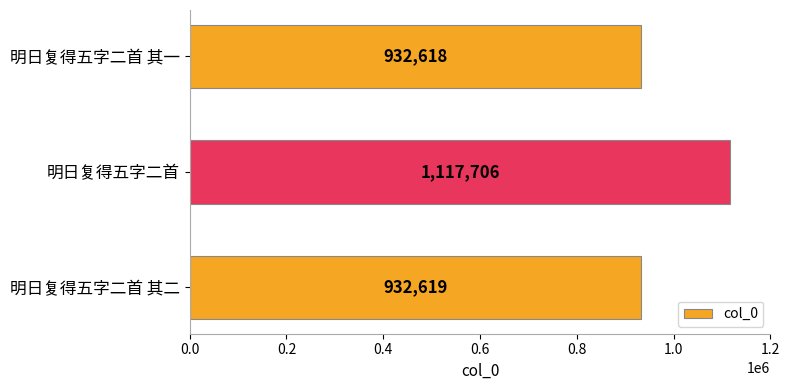

At which category does the chart reach its minimum across all series?

明日复得五字二首 其一